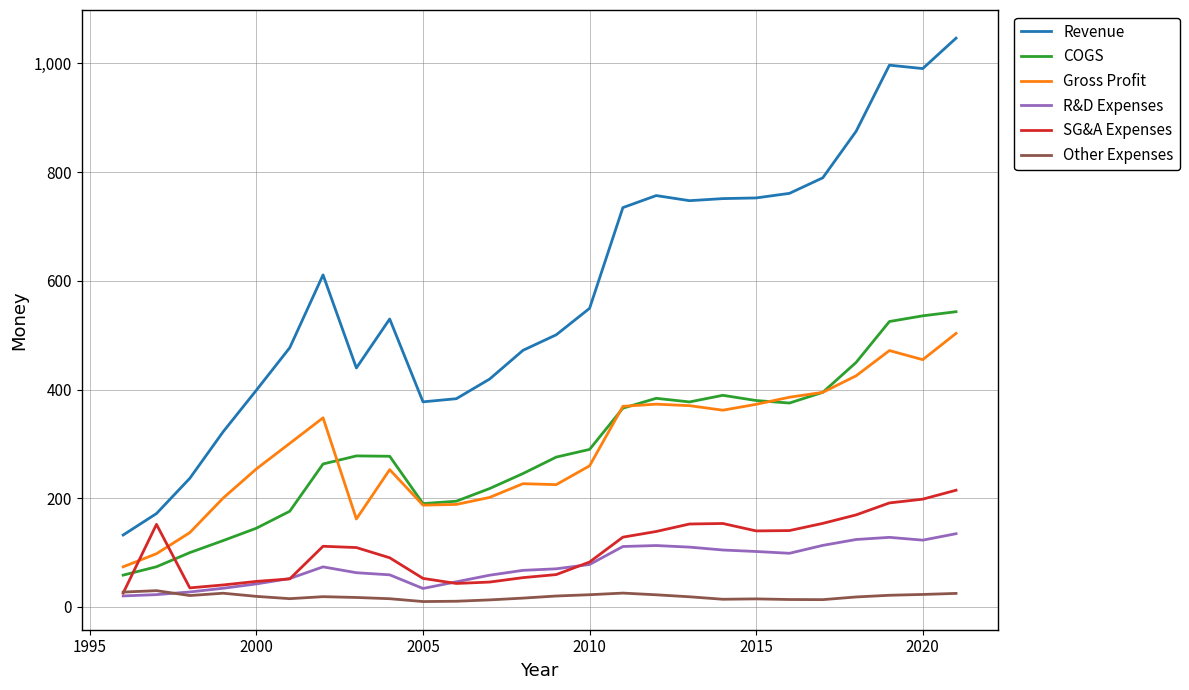

List the series in order of their peak value, highest first.

Revenue, COGS, Gross Profit, SG&A Expenses, R&D Expenses, Other Expenses